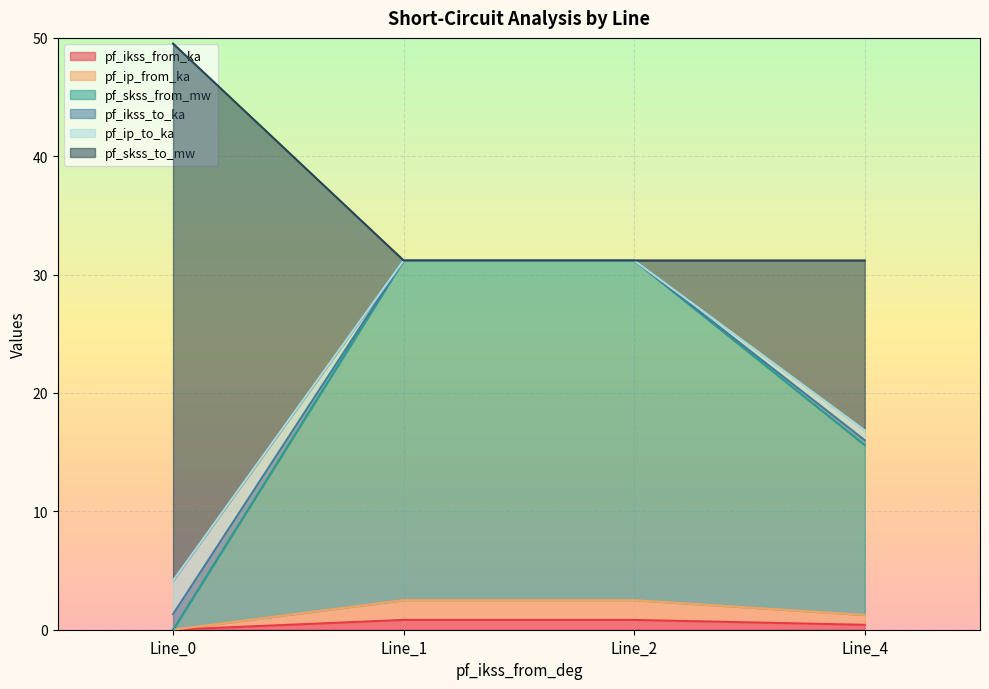

At which category is the sum across all series the highest?

Line_0